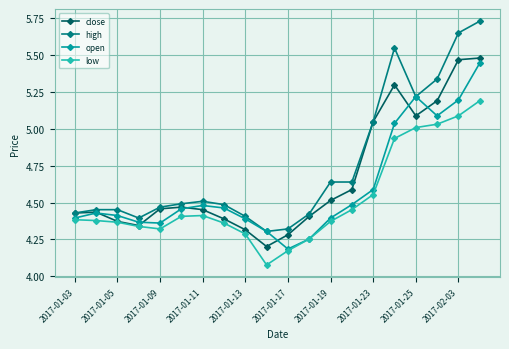

Which series has the largest total across all categories?

high